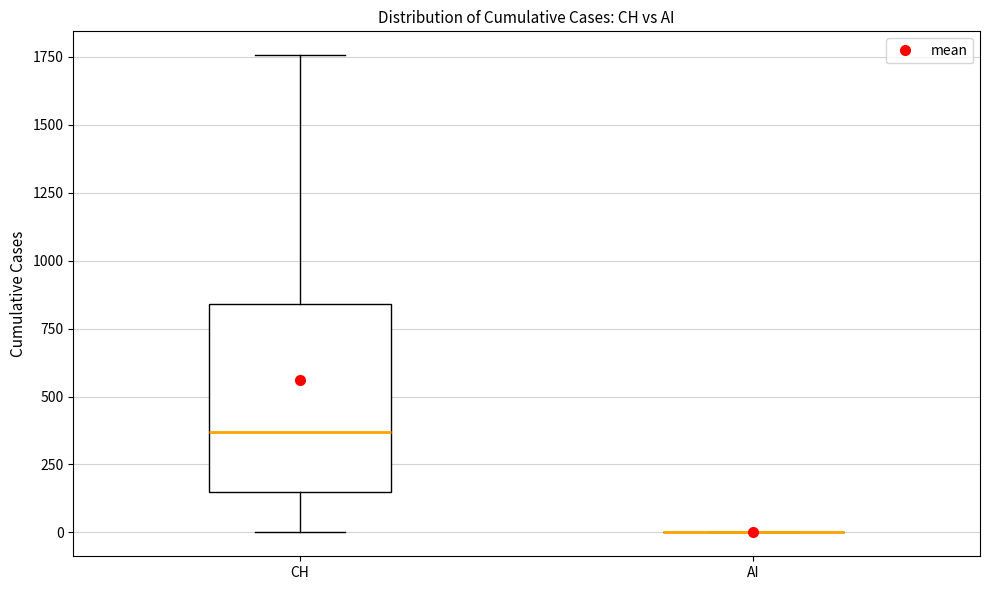

Reading left to right, transcribe this box plot: for each box, give where its median line is, the range the box spans, and where its two whiskers end, as read against the y-axis. The values are not printed on the chart, so give them approximately, as read against the axis.

CH: median 350, box 150 to 850, whiskers 0 to 1750
AI: box collapsed to a line at 0, whiskers 0 to 0